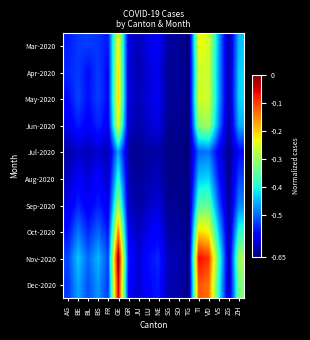

Reading left to right, what are all the values shown in this chart?

Mar-2020: AG=-0.6	BE=-0.5	BL=-0.5	BS=-0.5	FR=-0.6	GE=-0.2	GR=-0.6	JU=-0.6	LU=-0.6	NE=-0.6	SG=-0.6	SO=-0.6	TG=-0.7	TI=-0.2	VD=-0.3	VS=-0.5	ZG=-0.6	ZH=-0.4
Apr-2020: AG=-0.5	BE=-0.5	BL=-0.6	BS=-0.5	FR=-0.6	GE=-0.2	GR=-0.6	JU=-0.6	LU=-0.6	NE=-0.6	SG=-0.6	SO=-0.6	TG=-0.7	TI=-0.3	VD=-0.3	VS=-0.5	ZG=-0.6	ZH=-0.4
May-2020: AG=-0.6	BE=-0.5	BL=-0.6	BS=-0.5	FR=-0.6	GE=-0.2	GR=-0.6	JU=-0.6	LU=-0.6	NE=-0.6	SG=-0.6	SO=-0.6	TG=-0.6	TI=-0.3	VD=-0.3	VS=-0.5	ZG=-0.6	ZH=-0.4
Jun-2020: AG=-0.6	BE=-0.6	BL=-0.6	BS=-0.5	FR=-0.6	GE=-0.2	GR=-0.6	JU=-0.6	LU=-0.6	NE=-0.6	SG=-0.6	SO=-0.6	TG=-0.6	TI=-0.3	VD=-0.3	VS=-0.5	ZG=-0.6	ZH=-0.5
Jul-2020: AG=-0.6	BE=-0.6	BL=-0.6	BS=-0.6	FR=-0.6	GE=-0.5	GR=-0.6	JU=-0.6	LU=-0.6	NE=-0.6	SG=-0.6	SO=-0.6	TG=-0.7	TI=-0.5	VD=-0.5	VS=-0.6	ZG=-0.6	ZH=-0.6
Aug-2020: AG=-0.6	BE=-0.6	BL=-0.6	BS=-0.6	FR=-0.6	GE=-0.4	GR=-0.6	JU=-0.6	LU=-0.6	NE=-0.6	SG=-0.6	SO=-0.6	TG=-0.6	TI=-0.4	VD=-0.4	VS=-0.6	ZG=-0.6	ZH=-0.5
Sep-2020: AG=-0.6	BE=-0.5	BL=-0.6	BS=-0.6	FR=-0.6	GE=-0.3	GR=-0.6	JU=-0.6	LU=-0.6	NE=-0.6	SG=-0.6	SO=-0.6	TG=-0.6	TI=-0.4	VD=-0.3	VS=-0.5	ZG=-0.6	ZH=-0.5
Oct-2020: AG=-0.6	BE=-0.5	BL=-0.5	BS=-0.5	FR=-0.6	GE=-0.1	GR=-0.6	JU=-0.6	LU=-0.6	NE=-0.6	SG=-0.6	SO=-0.6	TG=-0.6	TI=-0.2	VD=-0.2	VS=-0.4	ZG=-0.6	ZH=-0.4
Nov-2020: AG=-0.5	BE=-0.4	BL=-0.5	BS=-0.5	FR=-0.5	GE=0.0	GR=-0.6	JU=-0.6	LU=-0.6	NE=-0.5	SG=-0.6	SO=-0.6	TG=-0.6	TI=-0.1	VD=-0.1	VS=-0.4	ZG=-0.6	ZH=-0.3
Dec-2020: AG=-0.5	BE=-0.5	BL=-0.5	BS=-0.5	FR=-0.5	GE=-0.0	GR=-0.6	JU=-0.6	LU=-0.6	NE=-0.6	SG=-0.6	SO=-0.6	TG=-0.6	TI=-0.1	VD=-0.1	VS=-0.4	ZG=-0.6	ZH=-0.3